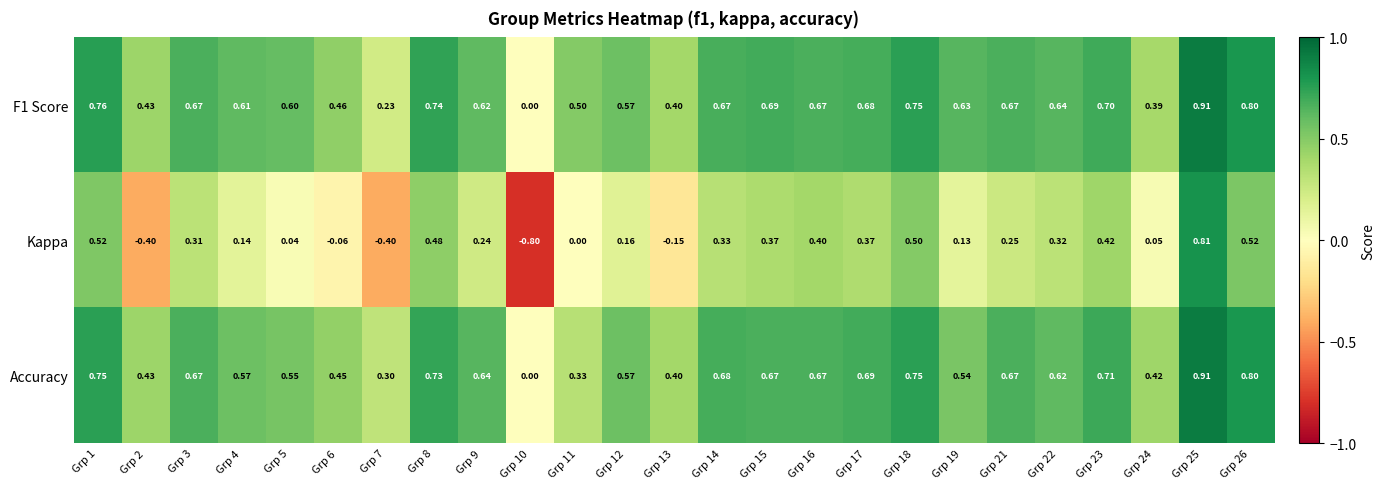

Which series changed the most between Grp 5 and Grp 23?

Kappa